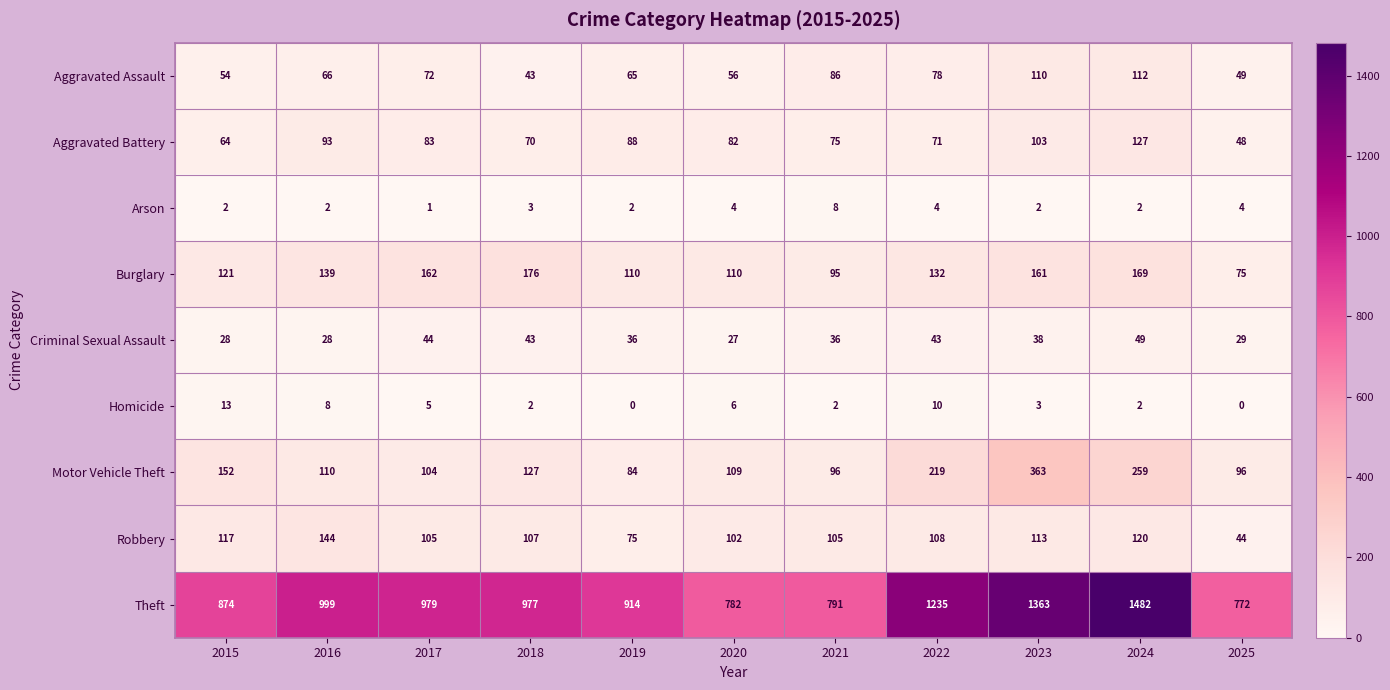

What is the sum of the Robbery values at 2017 and 2018?

212